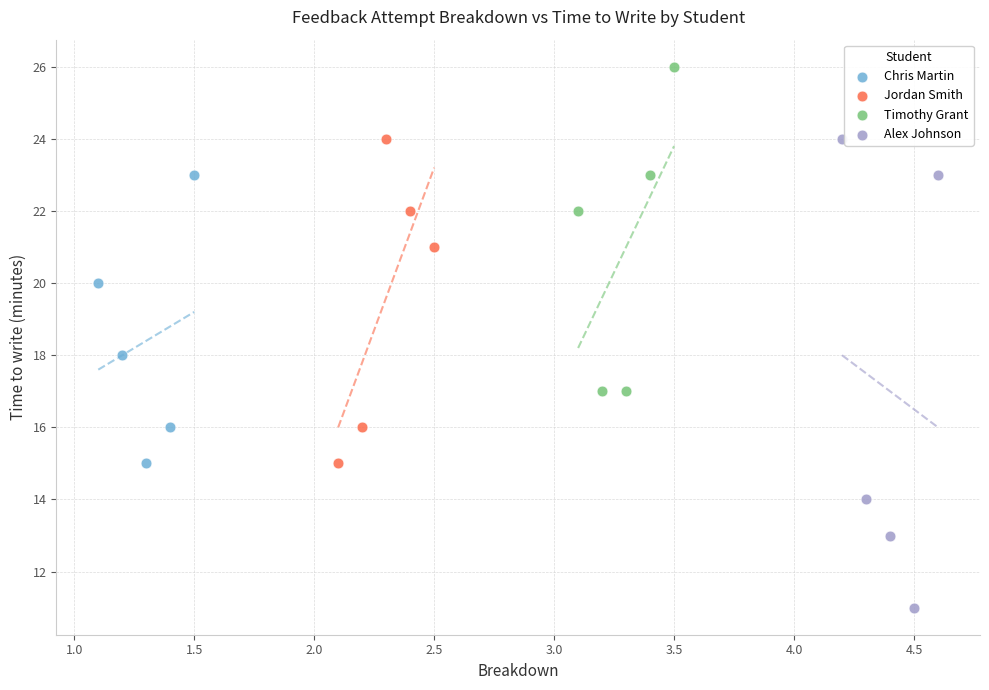

Which series reaches the minimum Y coordinate?

Alex Johnson